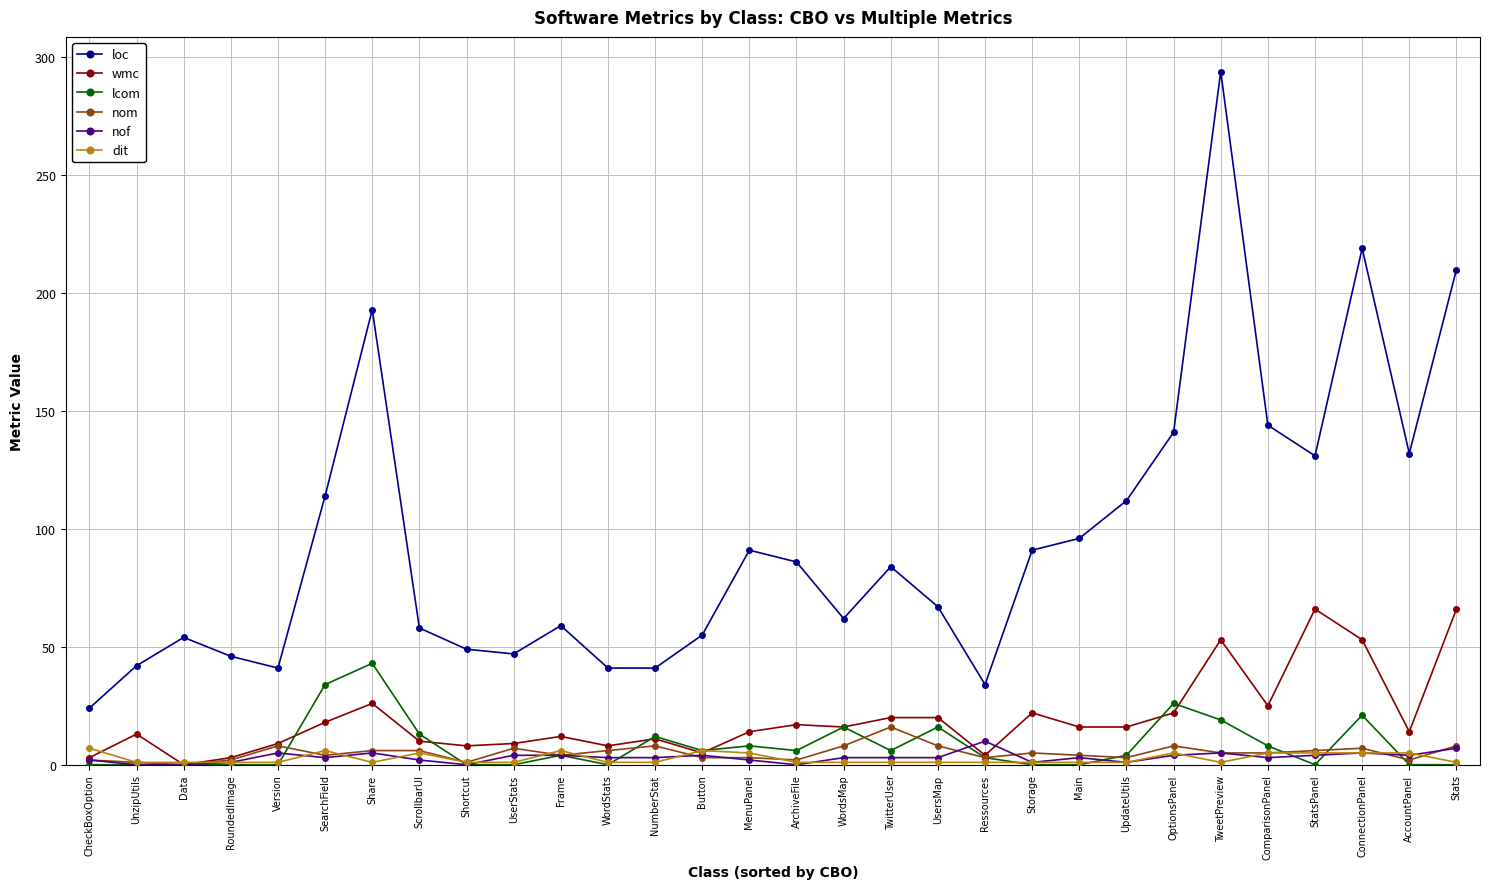

Which label corresponds to the largest value in the chart?

TweetPreview